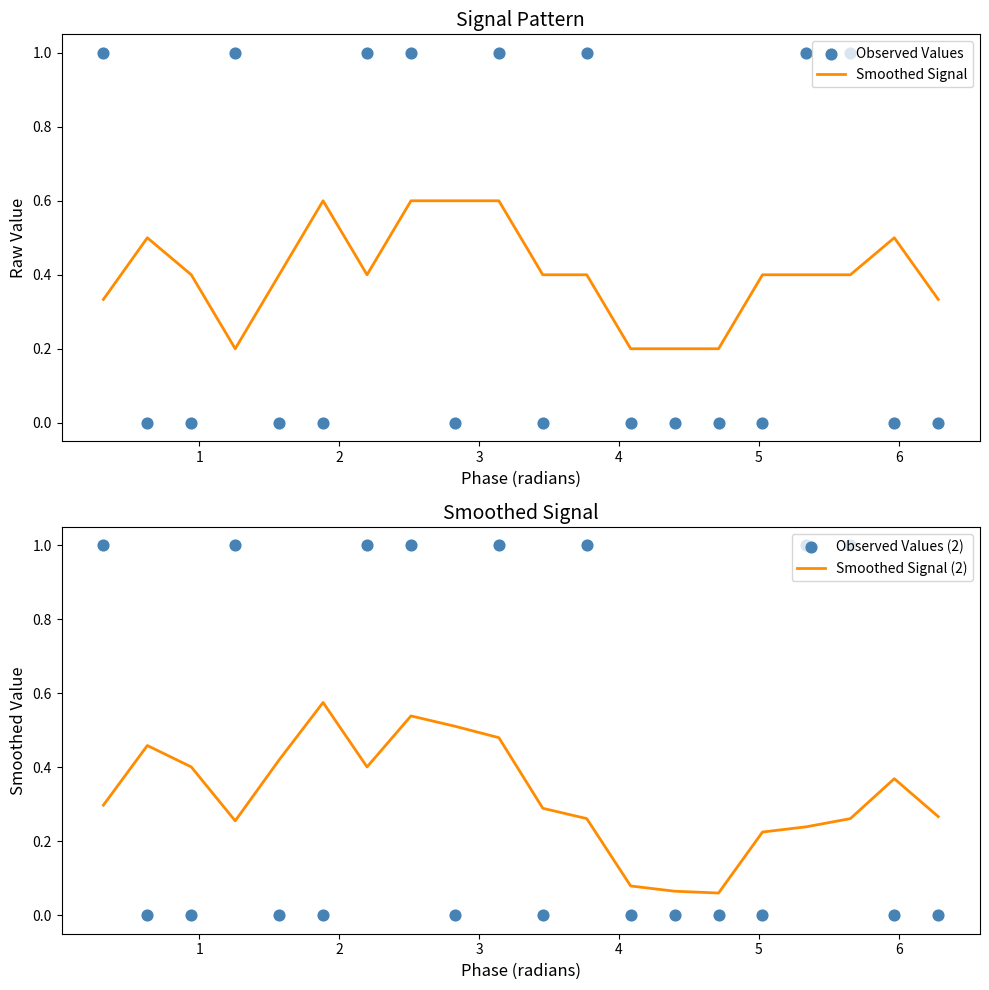

What are all the series names shown in the legend?

Smoothed Signal, Observed Values, Smoothed Signal (2), Observed Values (2)